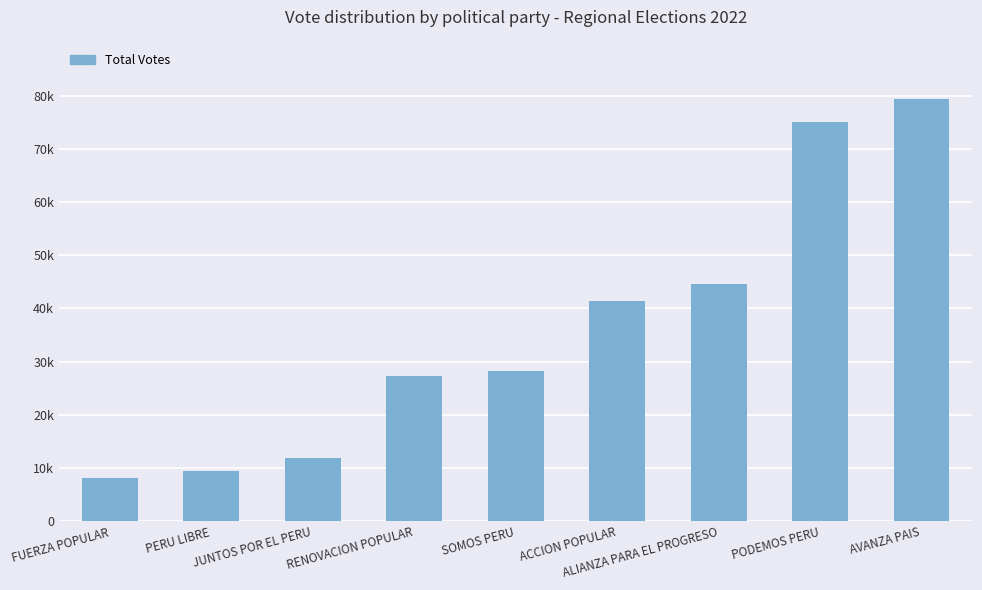

Reading left to right, transcribe all the data shown in this chart.

FUERZA POPULAR=8199	PERU LIBRE=9522	JUNTOS POR EL PERU=11862	RENOVACION POPULAR=27274	SOMOS PERU=28271	ACCION POPULAR=41451	ALIANZA PARA EL PROGRESO=44661	PODEMOS PERU=74987	AVANZA PAIS=79332